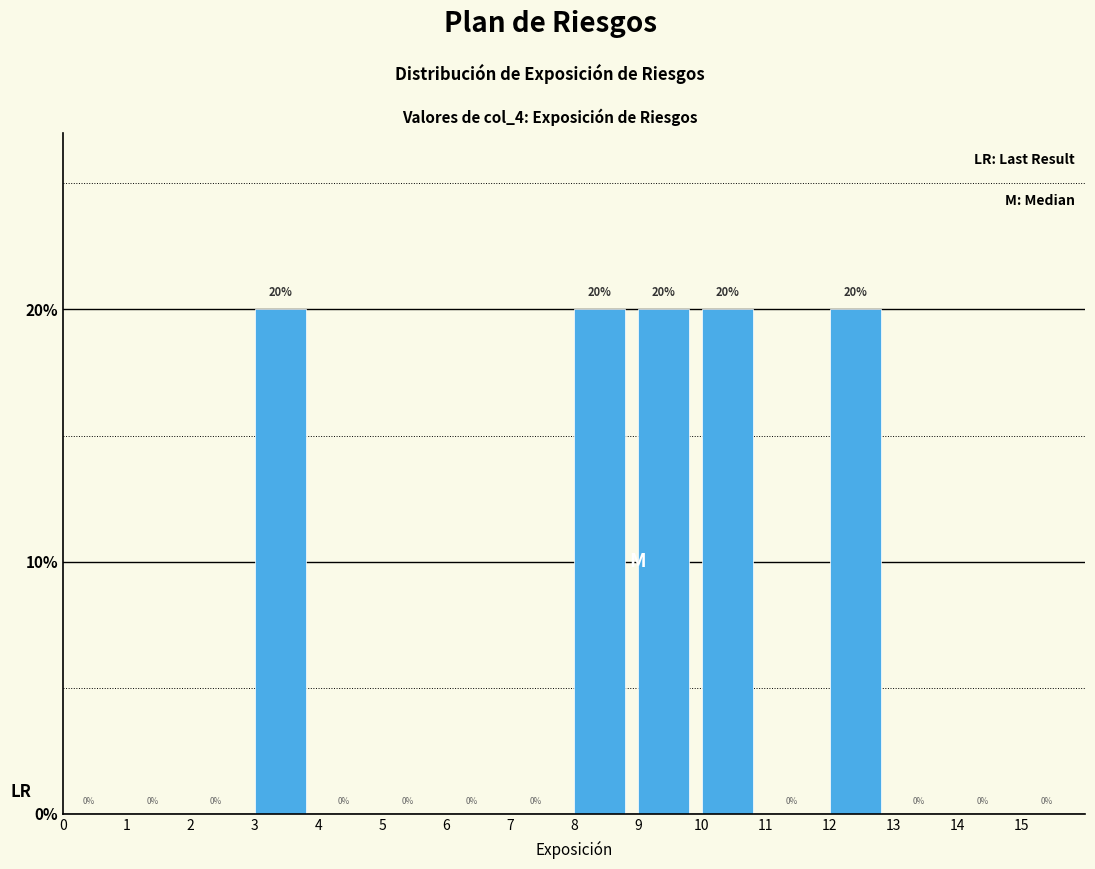

How tall is the bar that spans 3 to 4 on the x-axis?

20